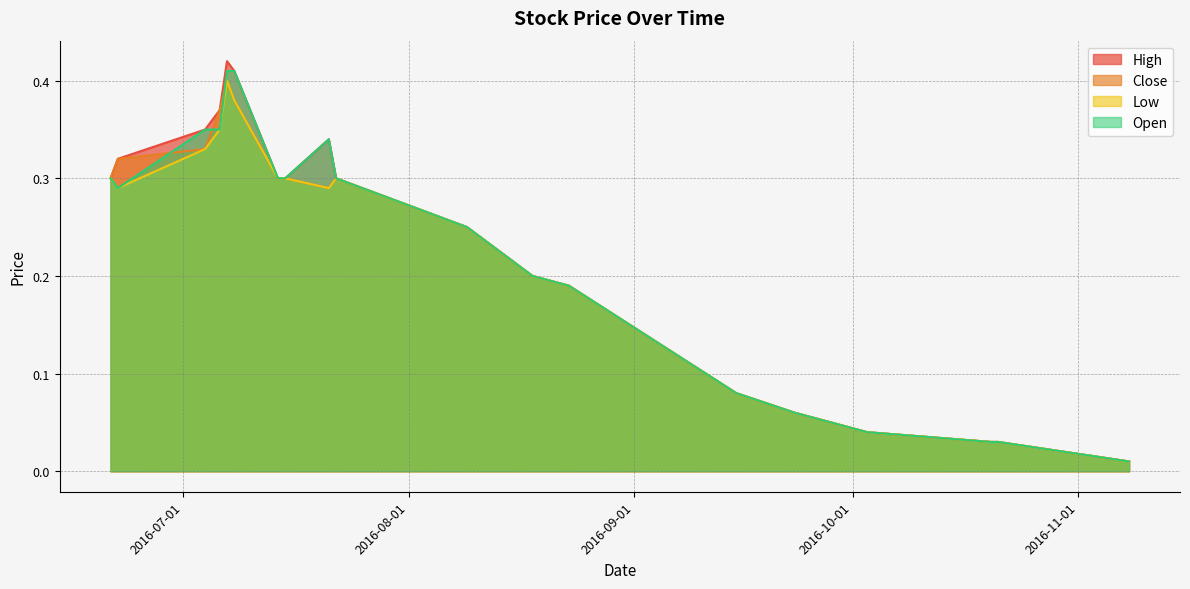

At which label does Low reach its minimum?

2016-11-08